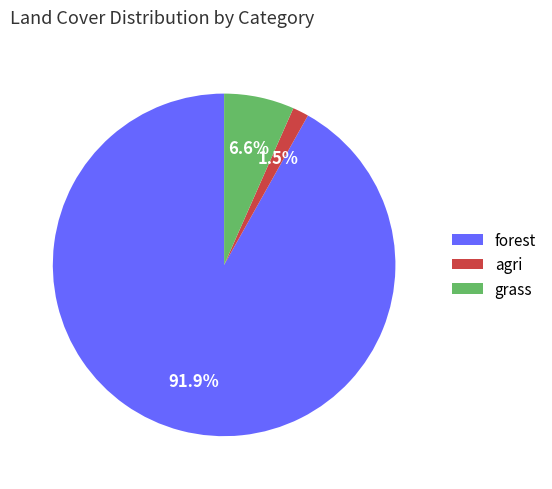

To the nearest percent, what is the difference between the largest and smallest slice percentages?

90%